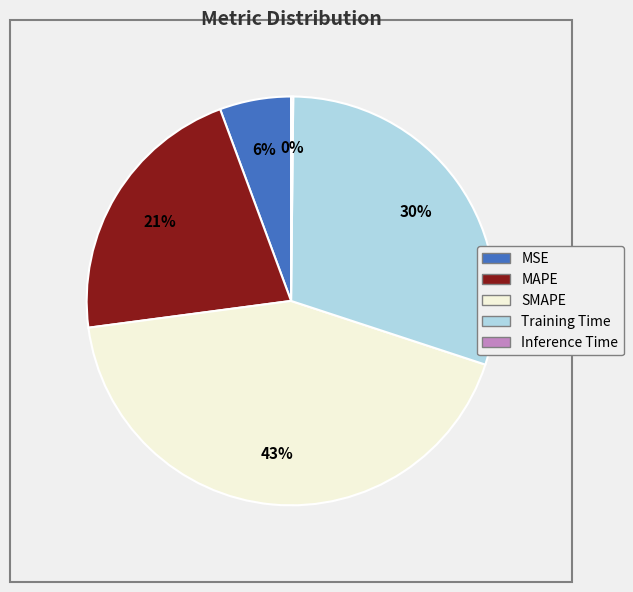

Is the sum of SMAPE and MAPE greater than half?

Yes